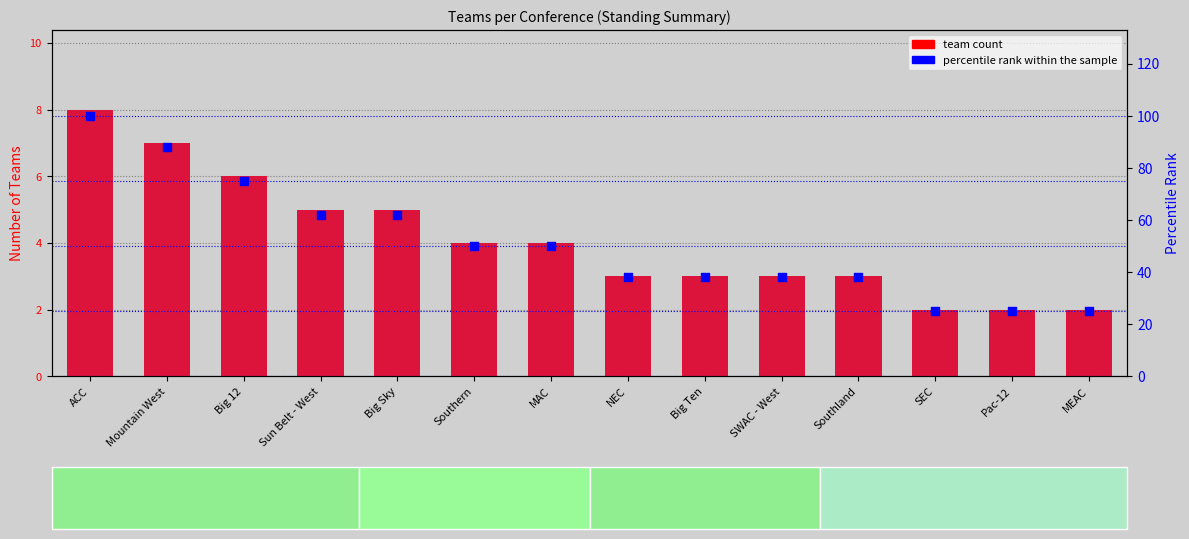

What is the total value across all series at Sun Belt - West?

67